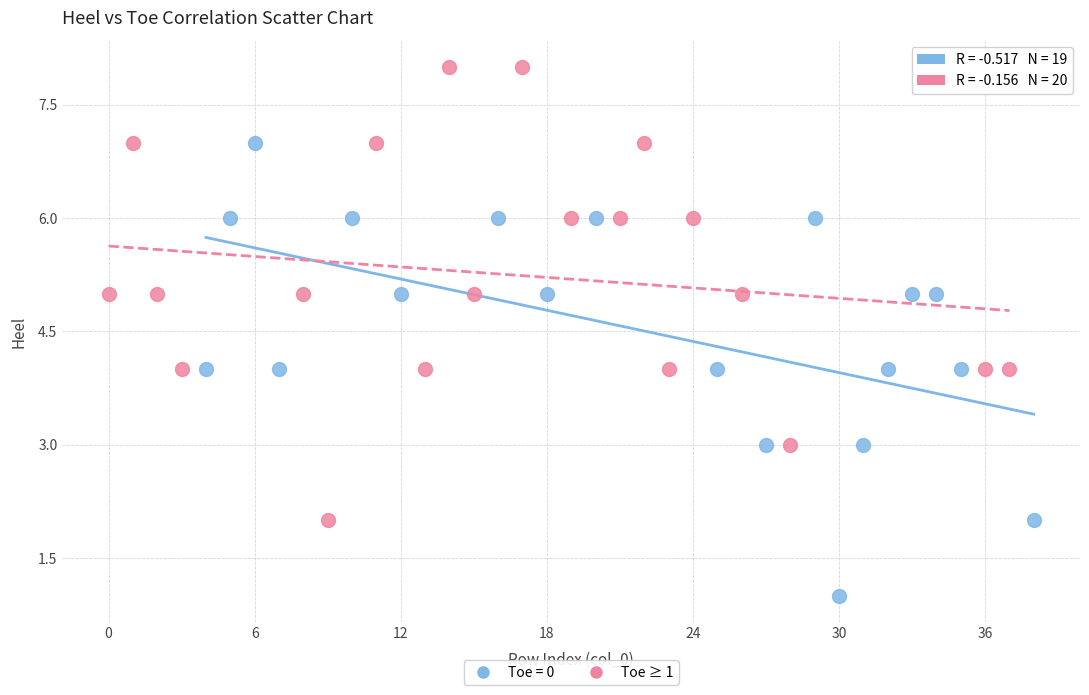

Which series reaches the maximum Y coordinate?

Toe ≥ 1